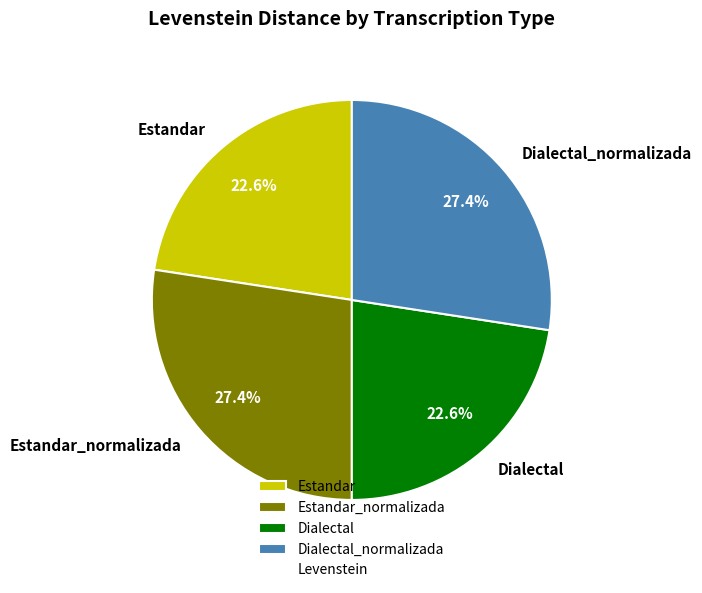

How much of the chart is everything except Dialectal_normalizada?

72.6%